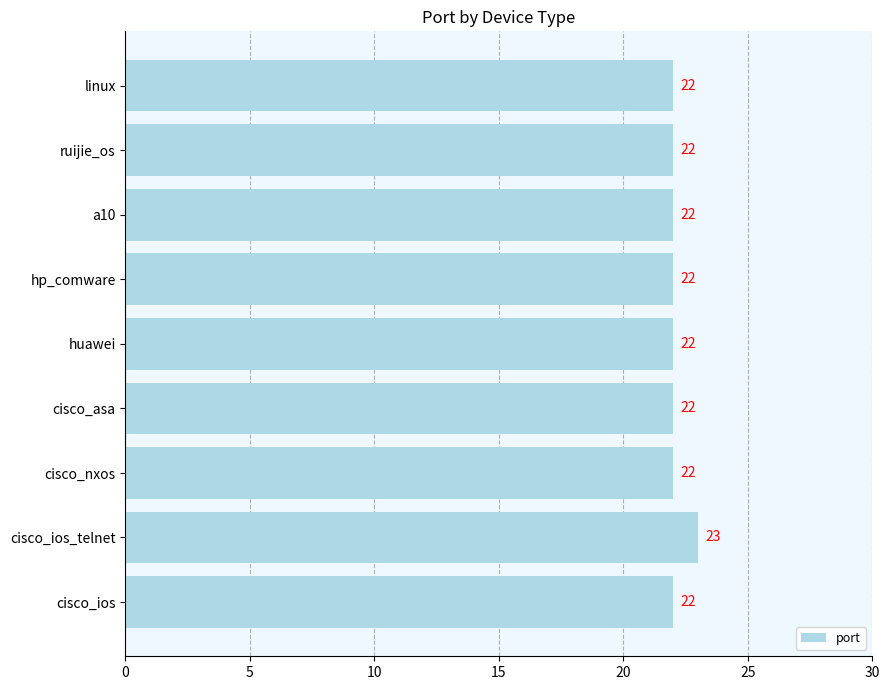

Approximately how many times larger is the value at cisco_nxos compared to cisco_asa?

1.0